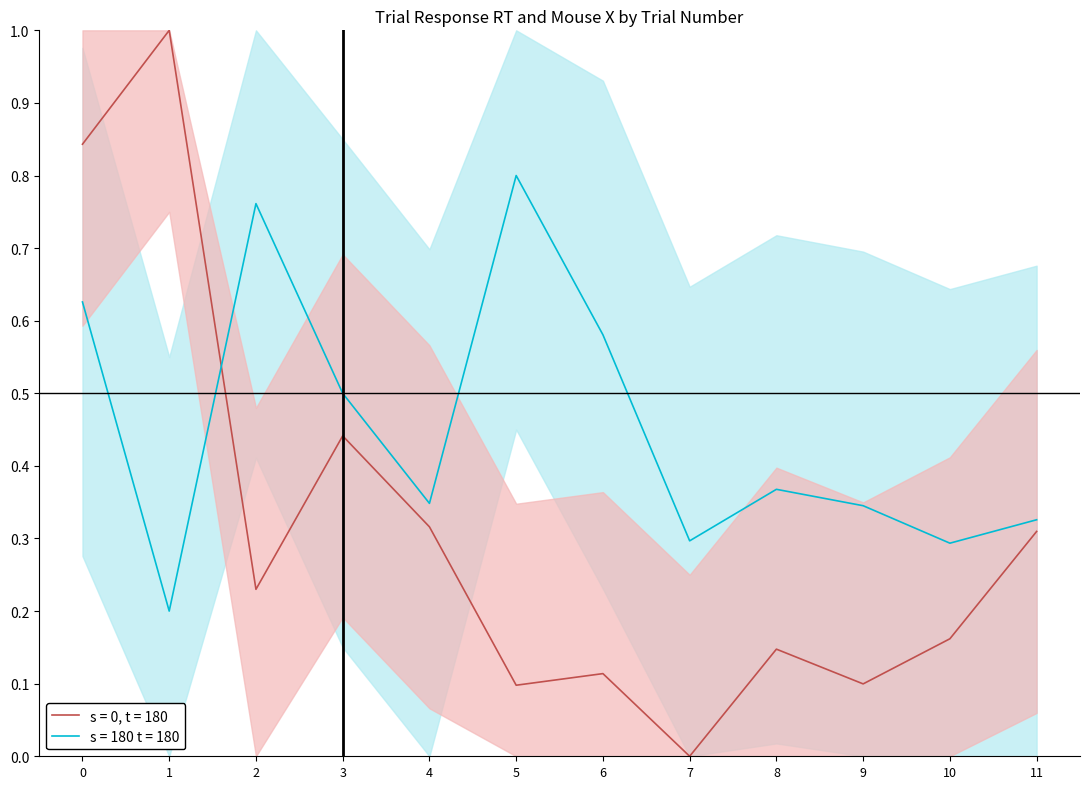

Reading left to right, list all the values displayed in this chart.

trial_response_rt: 0.8	1.0	0.2	0.4	0.3	0.1	0.1	0.0	0.1	0.1	0.2	0.3
trial_mouse_x: 0.6	0.2	0.8	0.5	0.3	0.8	0.6	0.3	0.4	0.3	0.3	0.3